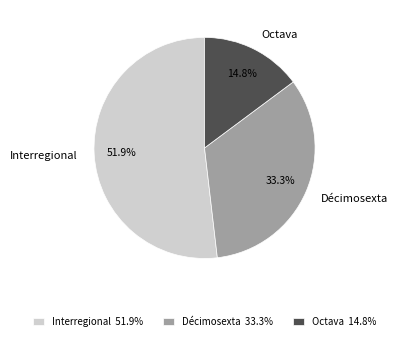

Combined, do Interregional and Décimosexta account for over 50%?

Yes